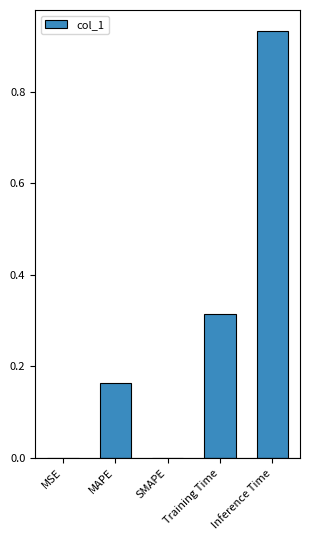

At which category does the chart reach its peak across all series?

Inference Time